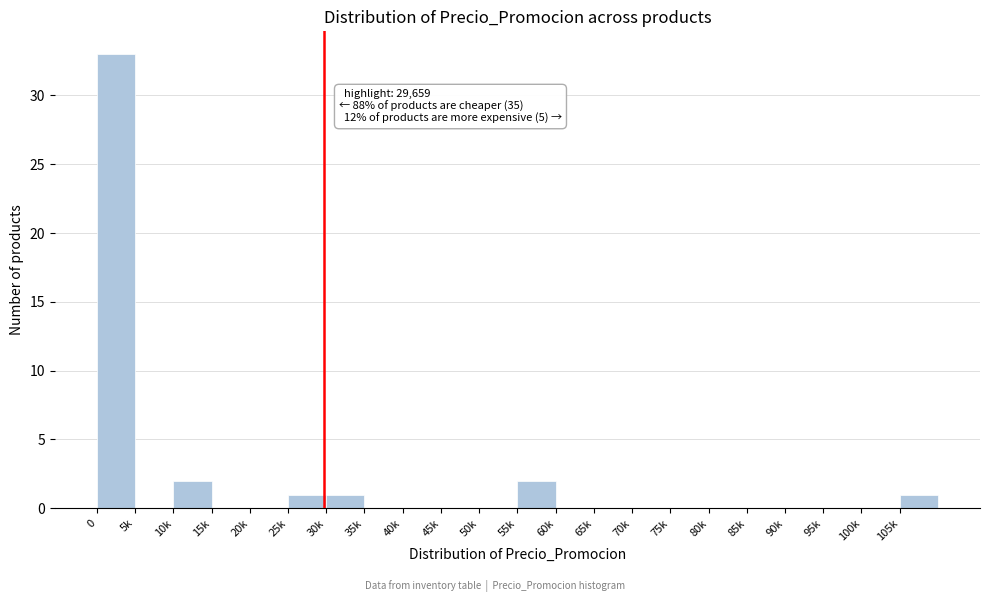

Reading left to right, transcribe all the data shown in this chart.

0=33	5k=0	10k=2	15k=0	20k=0	25k=1	30k=1	35k=0	40k=0	45k=0	50k=0	55k=2	60k=0	65k=0	70k=0	75k=0	80k=0	85k=0	90k=0	95k=0	100k=0	105k=1